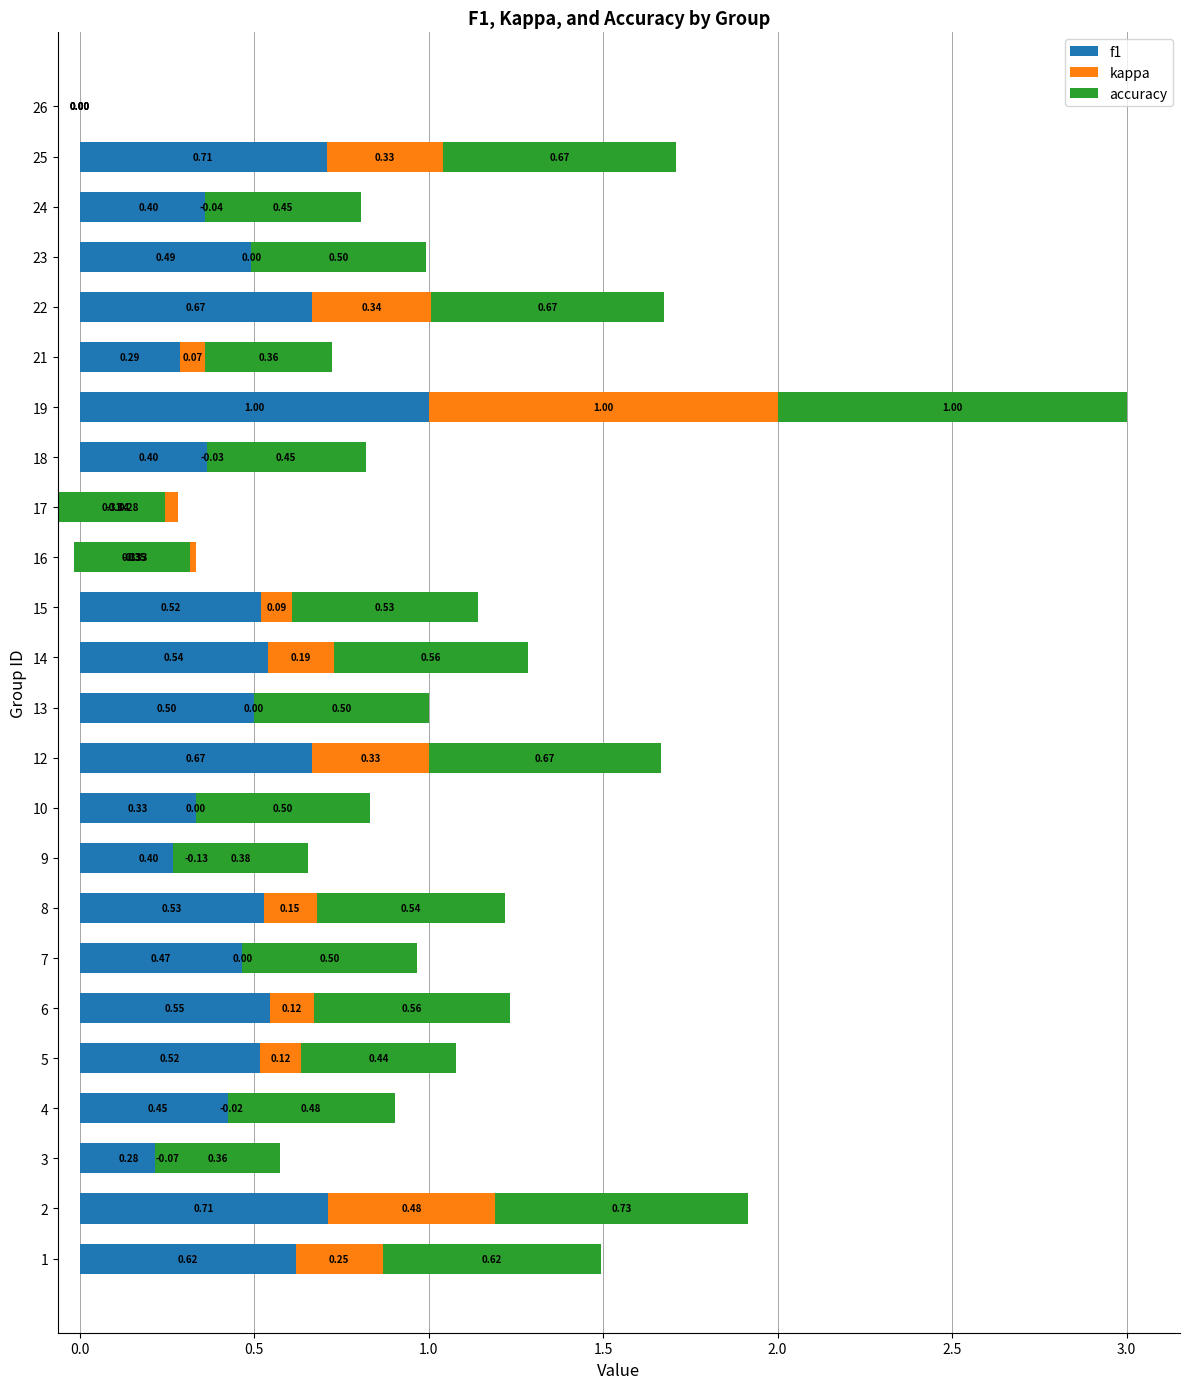

What is the spread (max minus min) of values at 4?

0.5